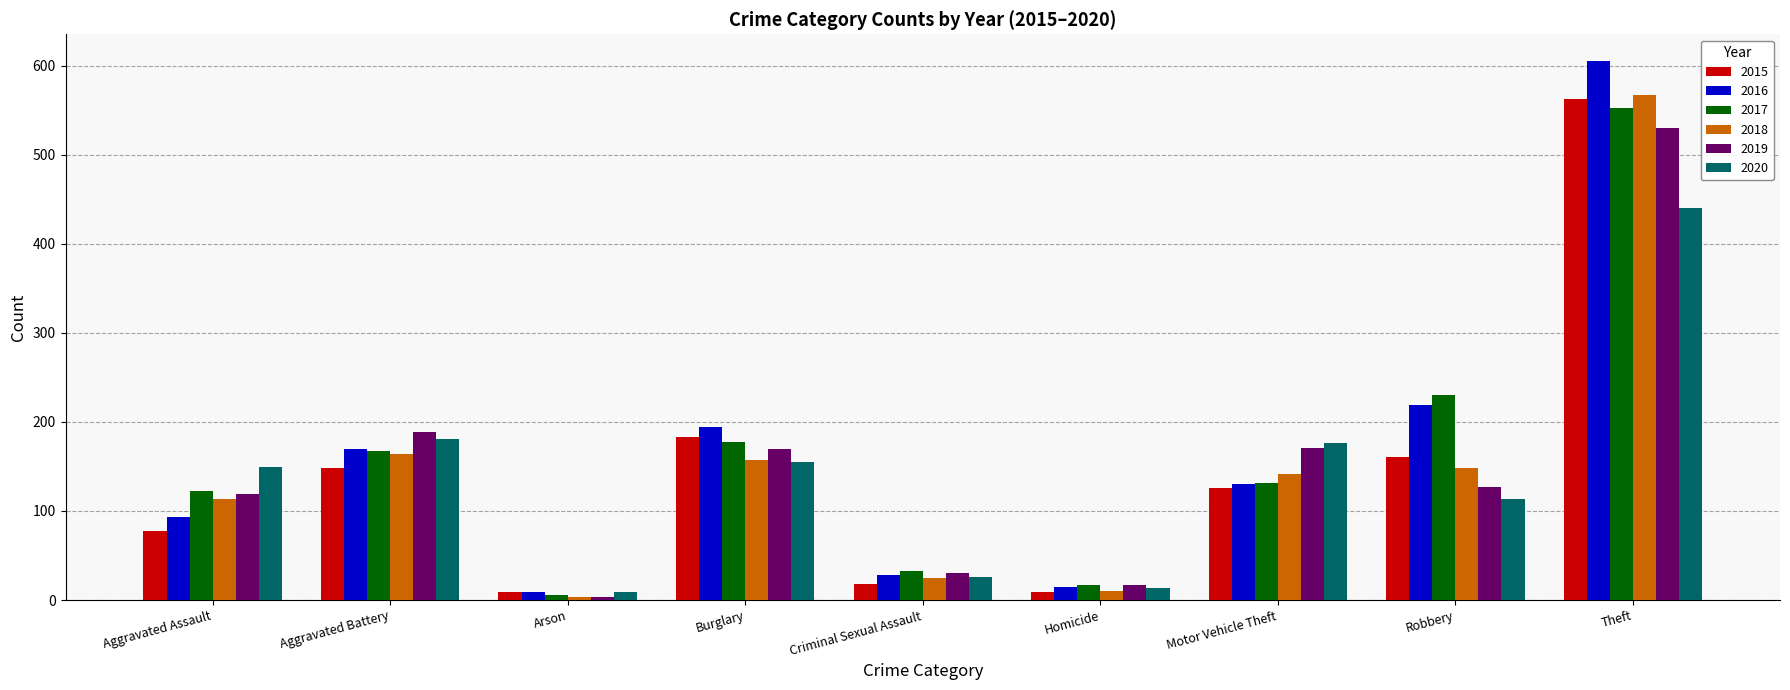

What is the label of the 6th bar from the left?

Homicide